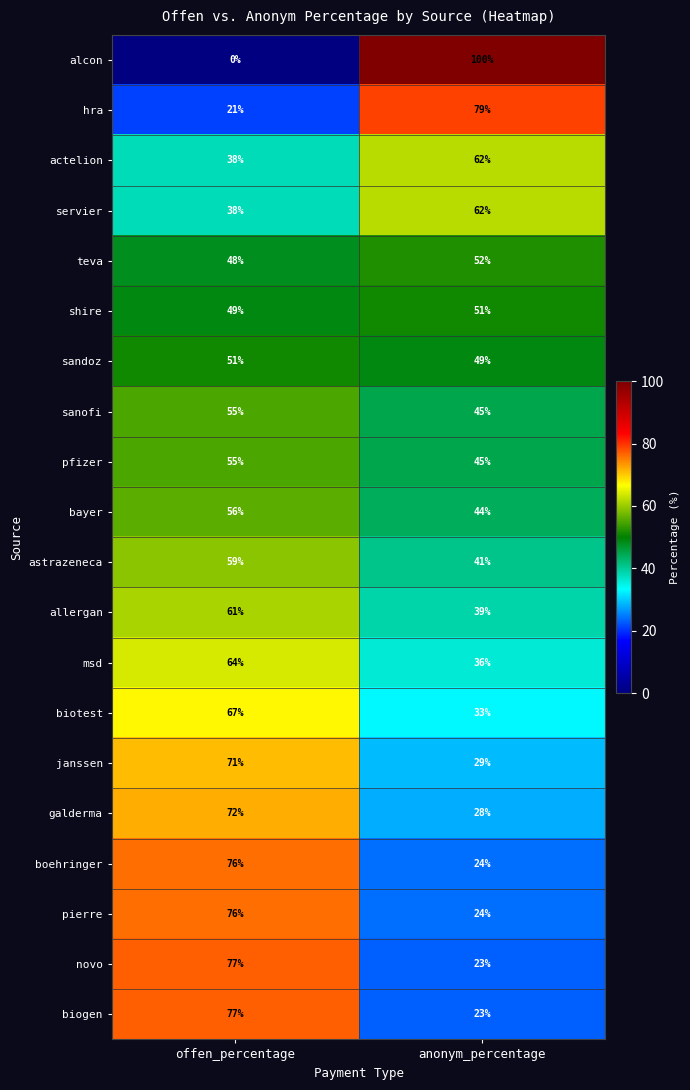

At which category does the chart reach its minimum across all series?

offen_percentage